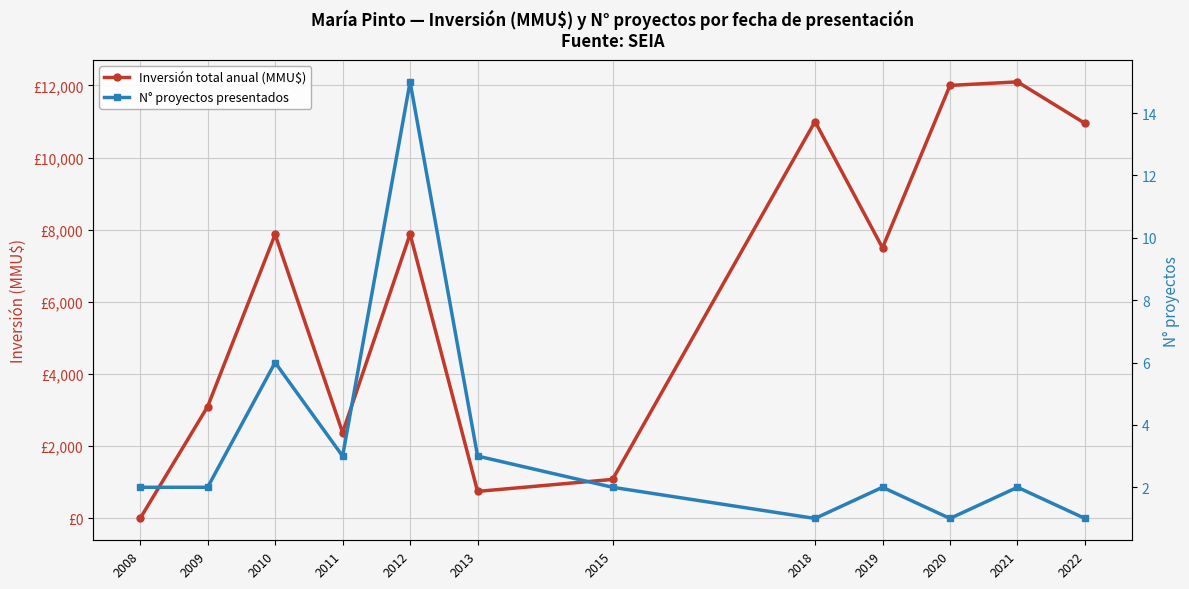

Which series has the largest range (max minus min)?

Inversión total anual (MMU$)